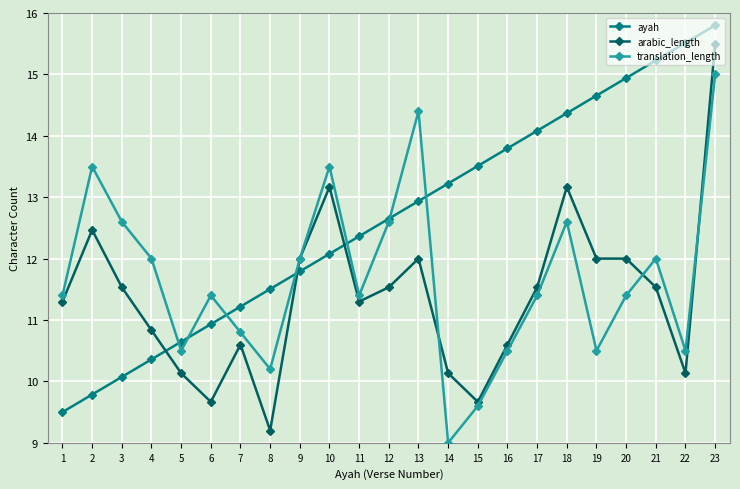

True or false: arabic_length has more than 2 interior local peaks.

True